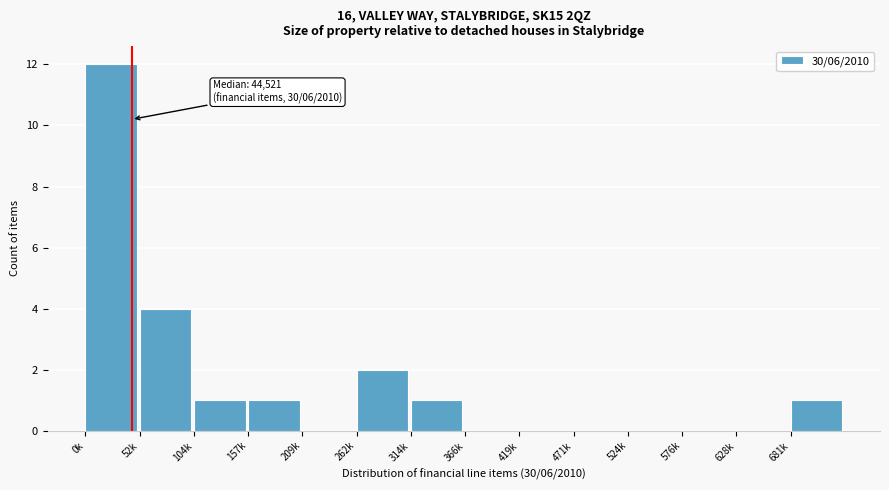

Reading right to left, transcribe all the data shown in this chart.

681k=1	628k=0	576k=0	524k=0	471k=0	419k=0	366k=0	314k=1	262k=2	209k=0	157k=1	104k=1	52k=4	0k=12